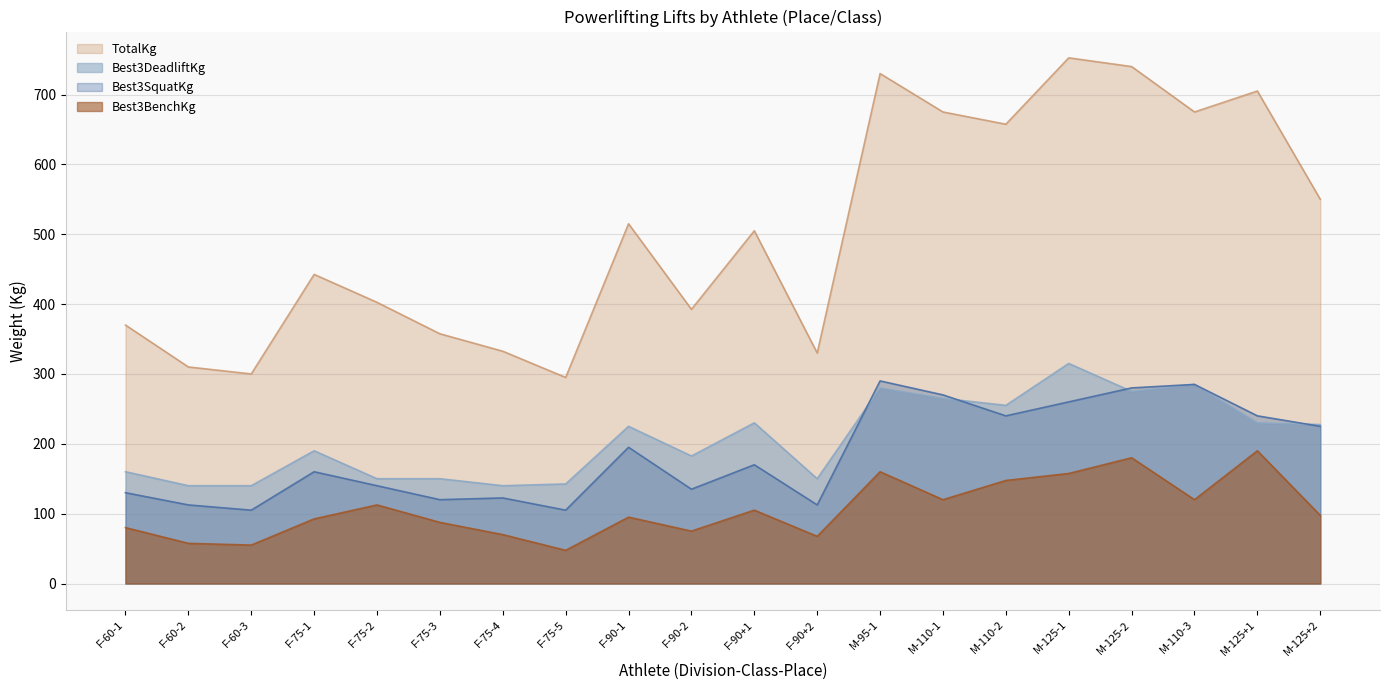

What are all the series names shown in the legend?

TotalKg, Best3DeadliftKg, Best3SquatKg, Best3BenchKg